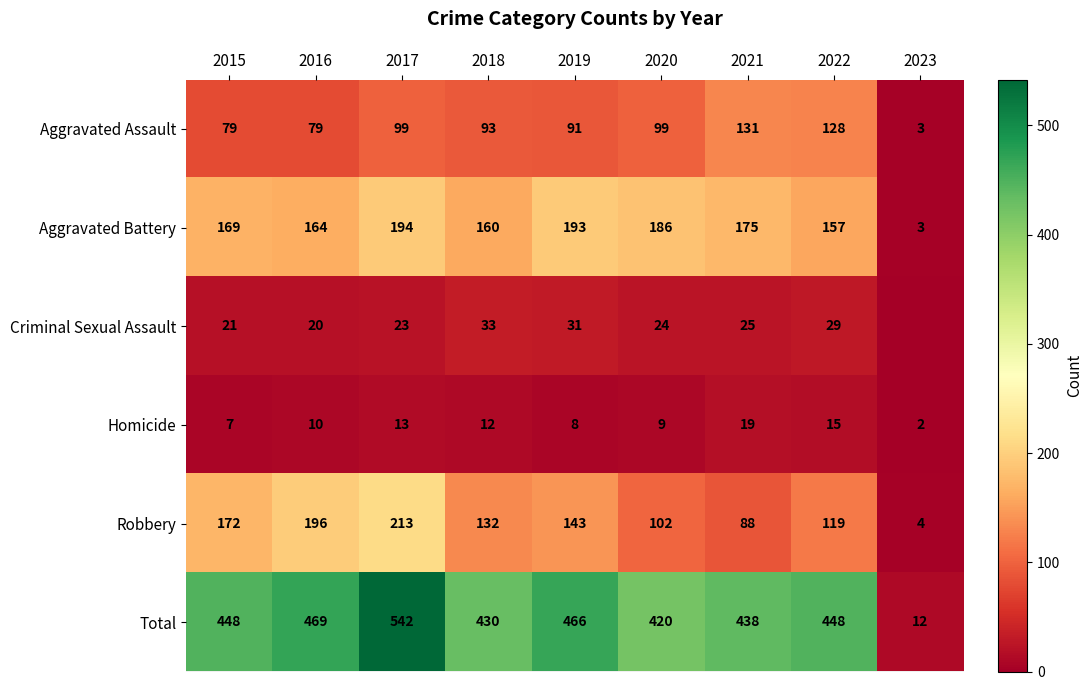

Rank the series at 2022 from highest to lowest value.

Total, Aggravated Battery, Aggravated Assault, Robbery, Criminal Sexual Assault, Homicide